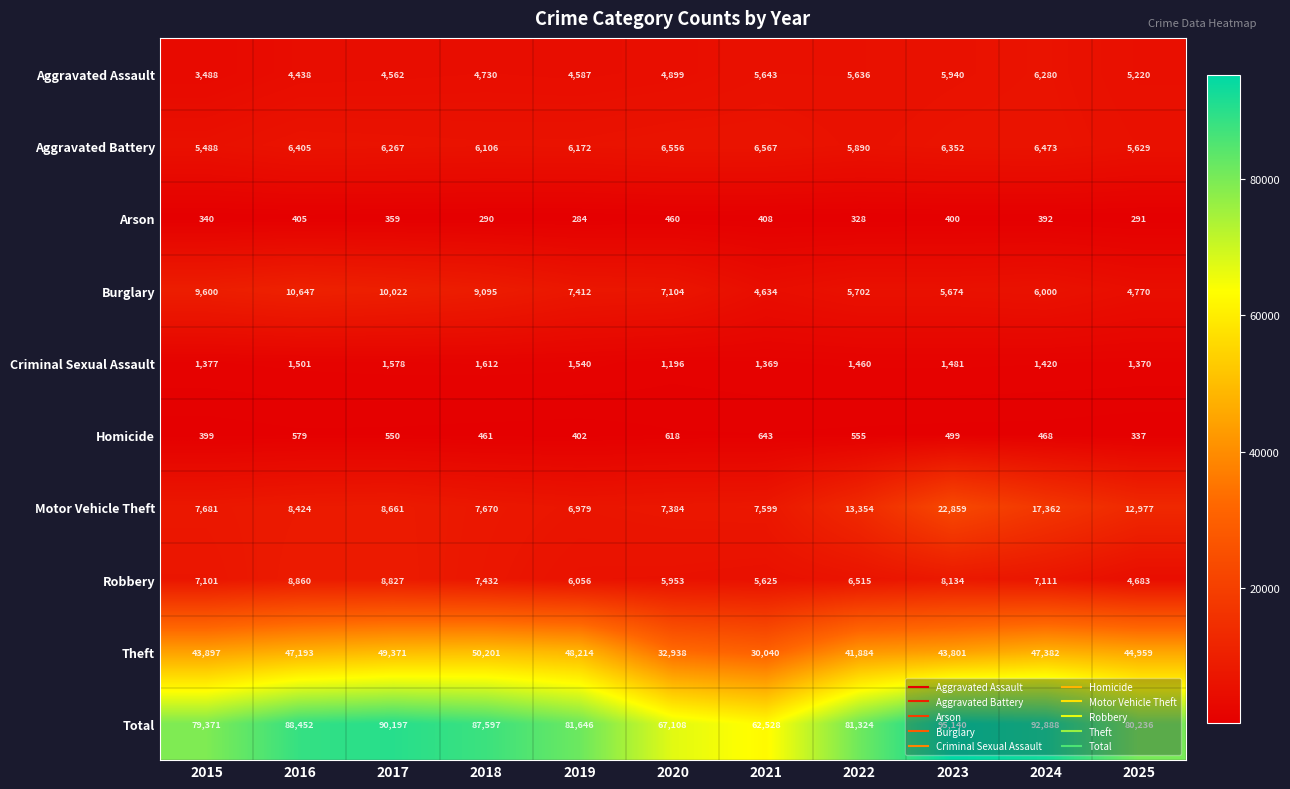

The value of Aggravated Battery at 2022 is 5890. True or false?

True